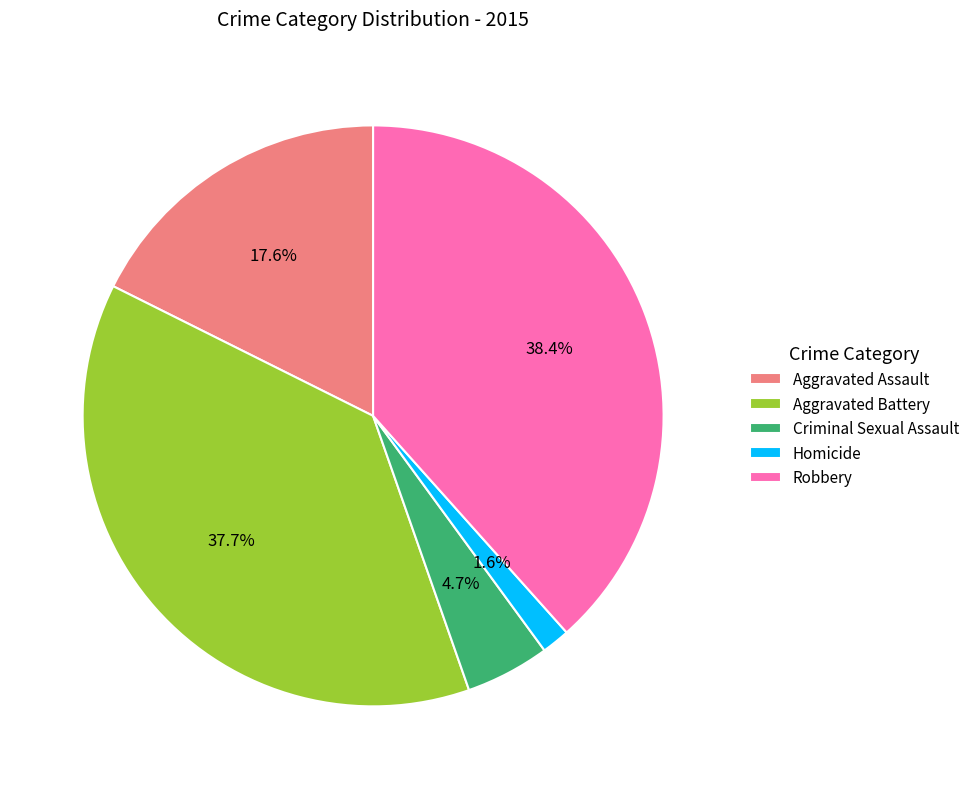

To the nearest percent, what is the average slice percentage?

20%